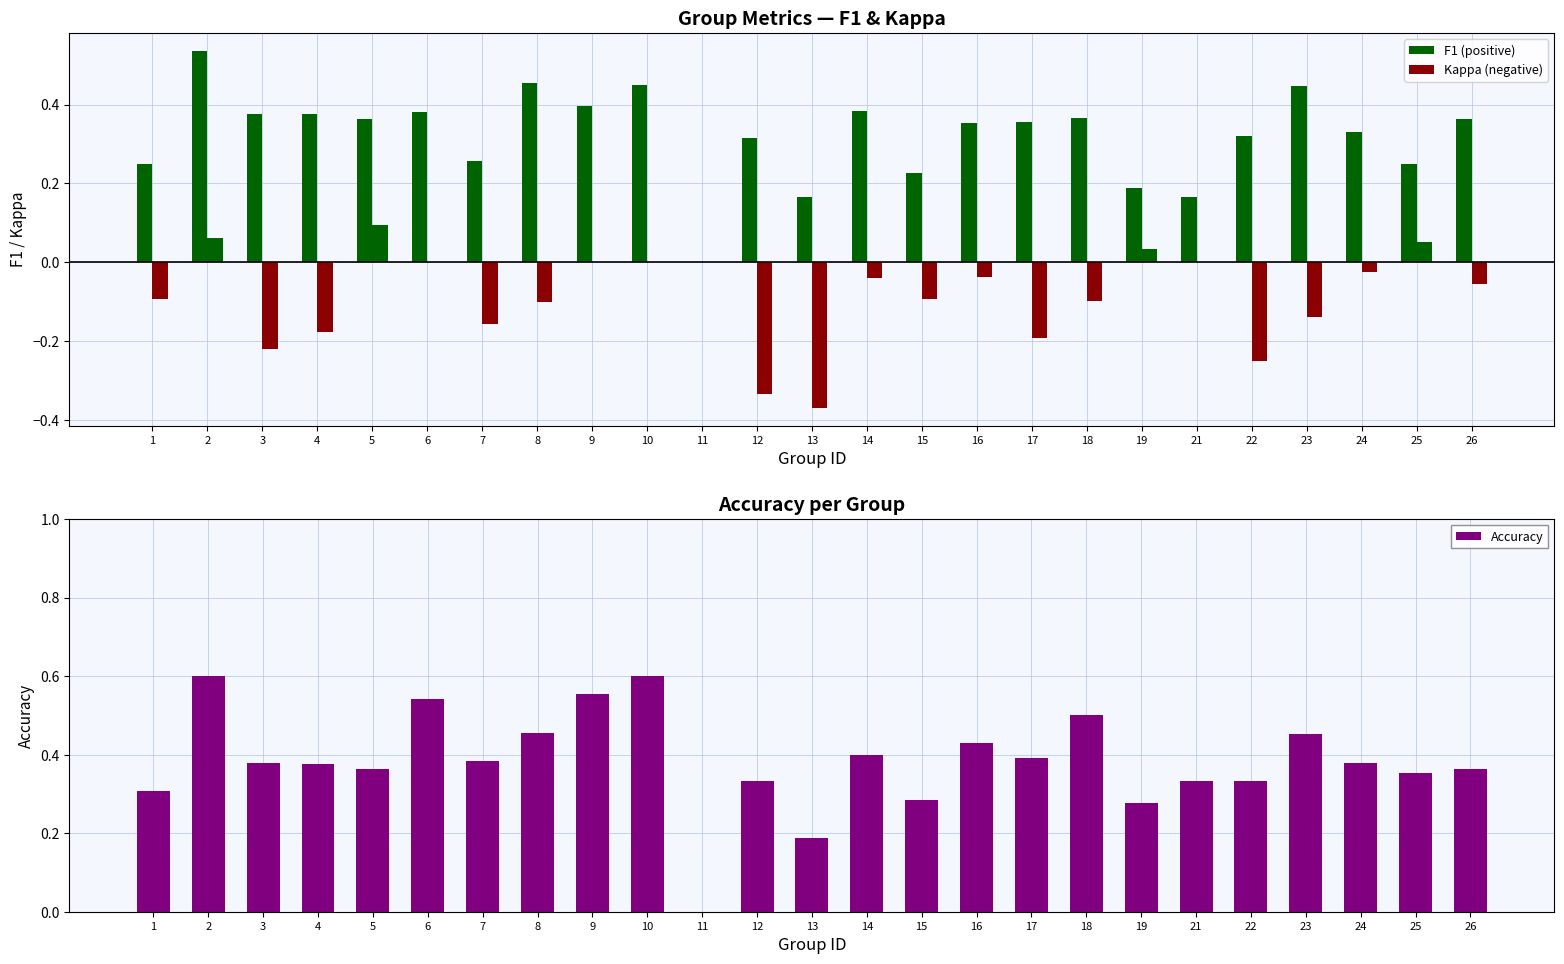

What is the sum of all values?

9.6